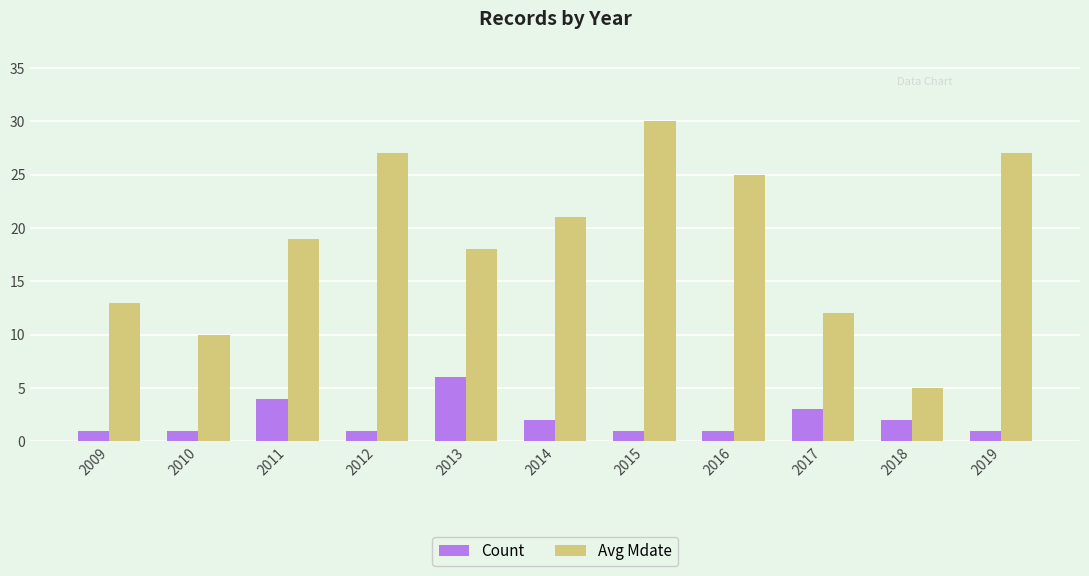

True or false: Avg Mdate has a value of 41 at 2019.

False